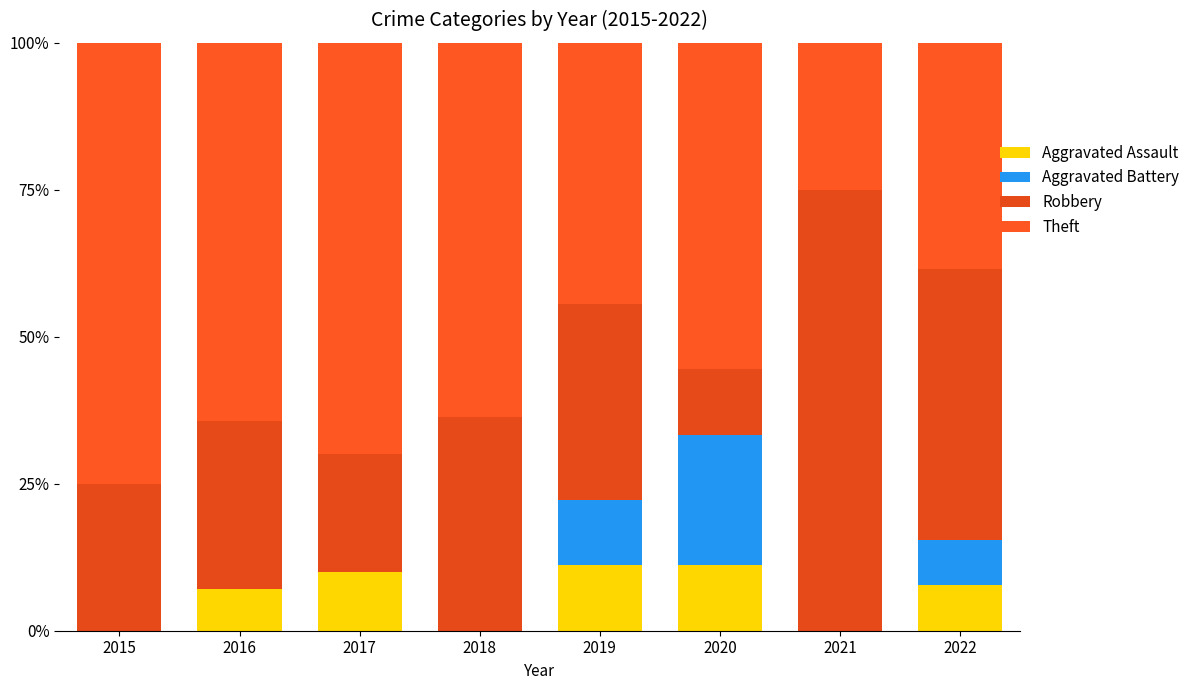

Does the chart contain stacked bars?

Yes